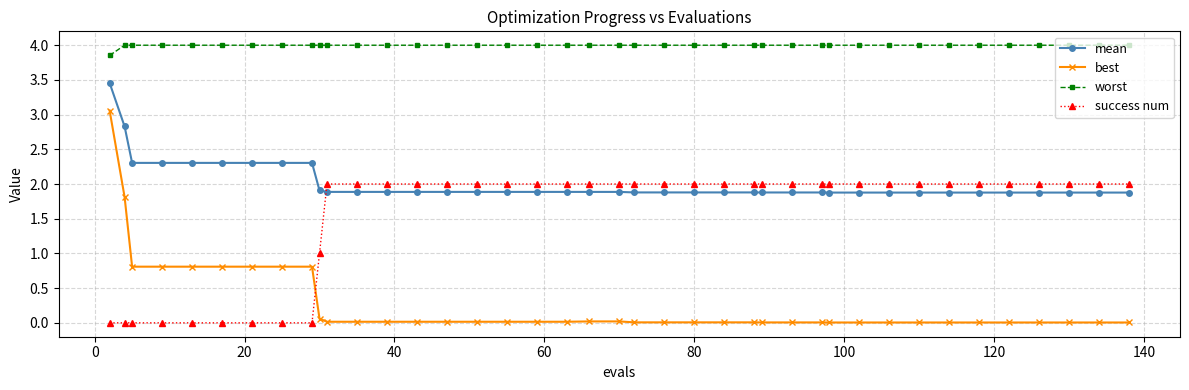

Is this an area chart (filled region under the line)?

No